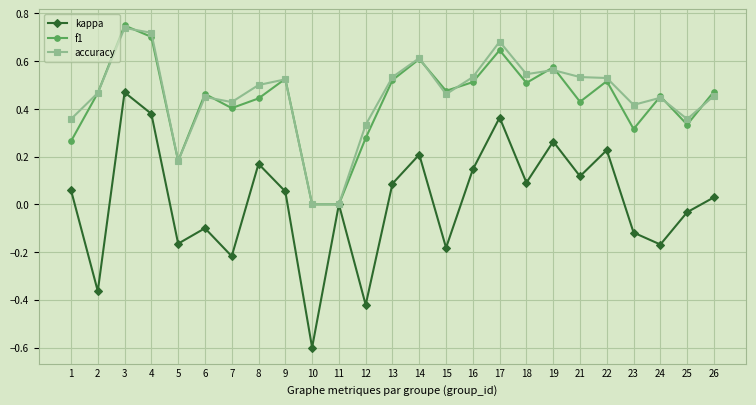

Which category has the highest value in the f1 series?

3